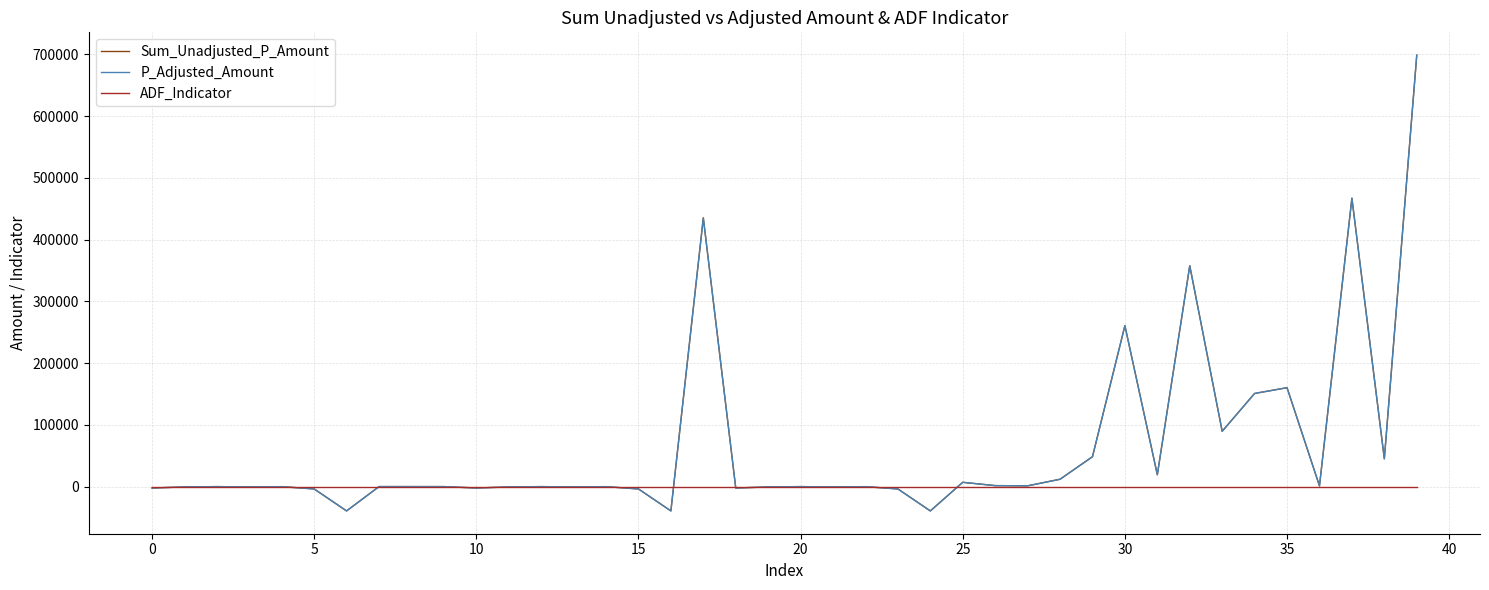

Does the chart display data point markers on the line(s)?

No